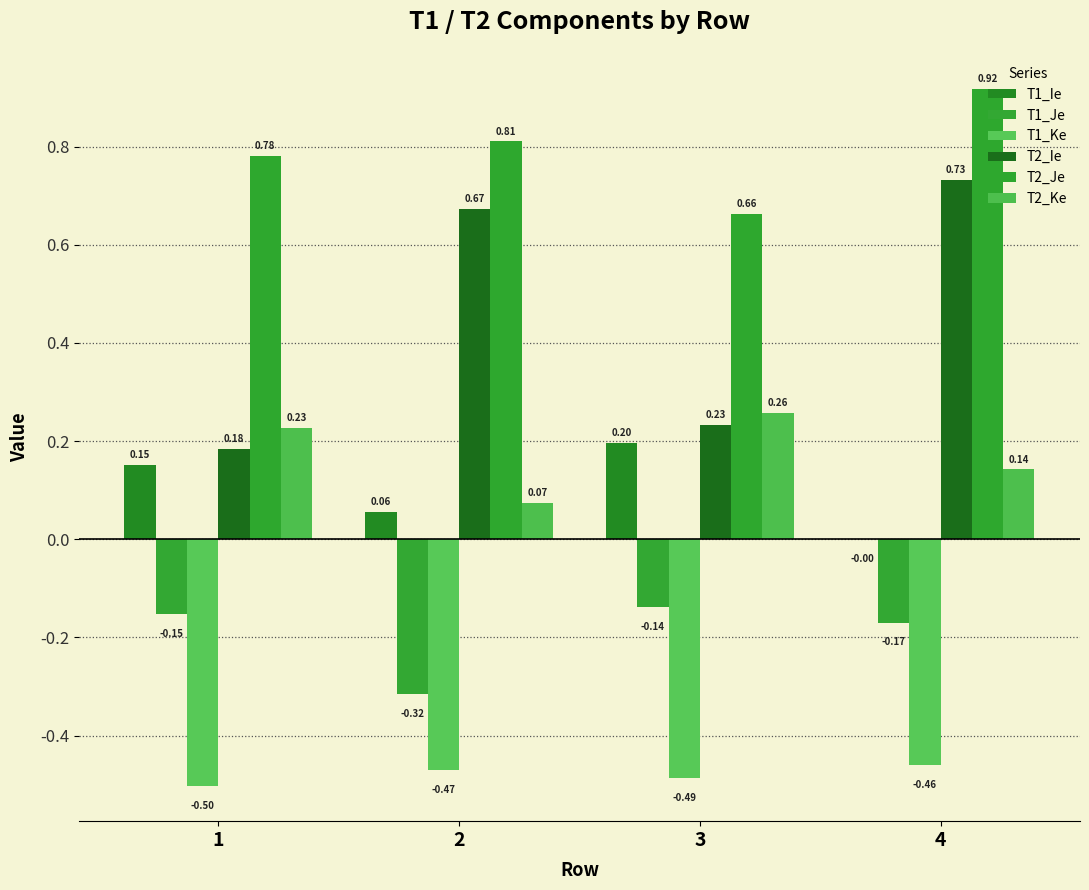

Does the chart contain stacked bars?

No